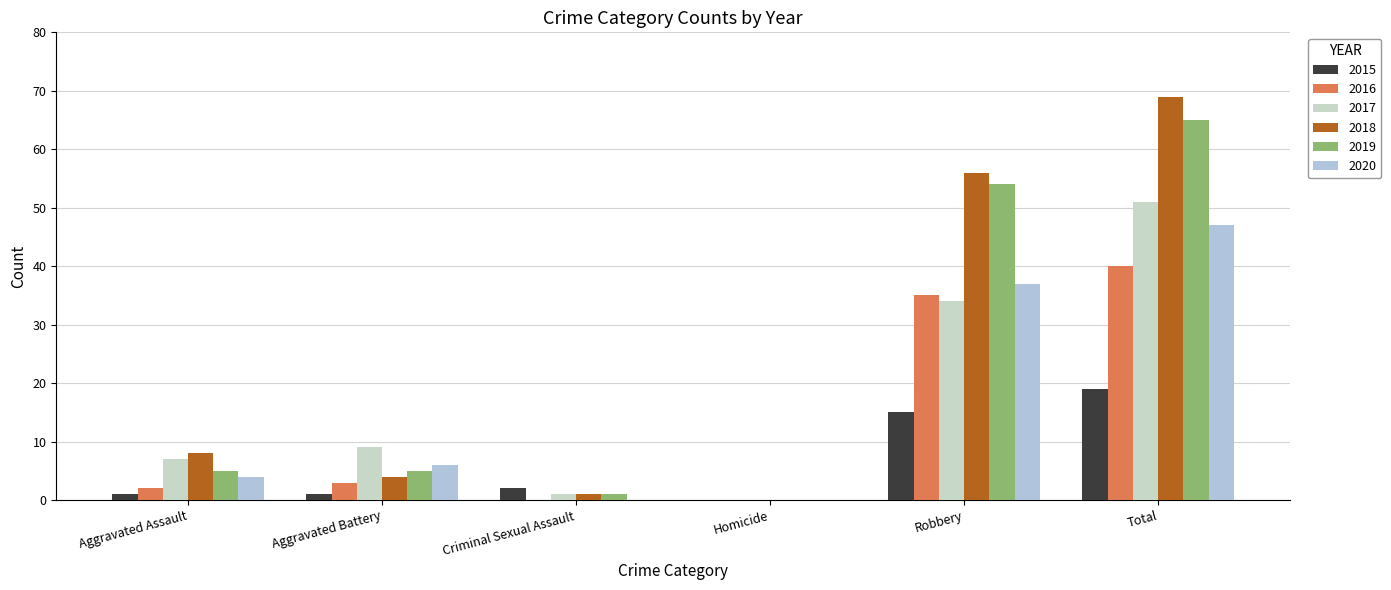

Which category has the highest value in the 2017 series?

Total